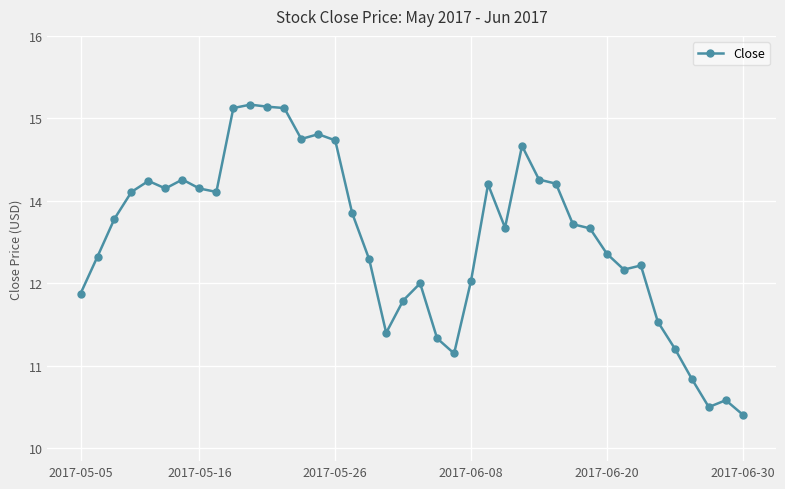

List the labels in order of value, largest first.

10, 11, 9, 12, 14, 13, 15, 26, 6, 27, 2017-06-20, 28, 24, 2017-06-30, 7, 2017-06-08, 8, 16, 2017-05-26, 29, 25, 30, 31, 2017-05-16, 17, 33, 32, 23, 20, 2017-05-05, 19, 34, 18, 21, 35, 22, 36, 38, 37, 39